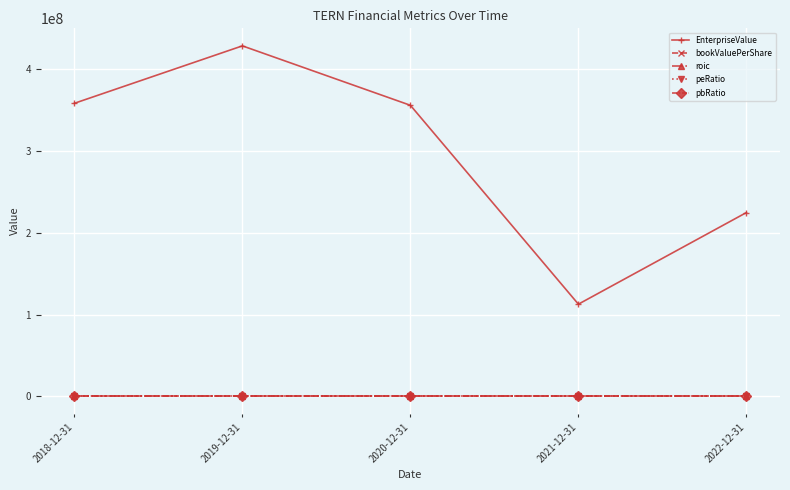

True or false: EnterpriseValue and peRatio intersect in this chart.

False